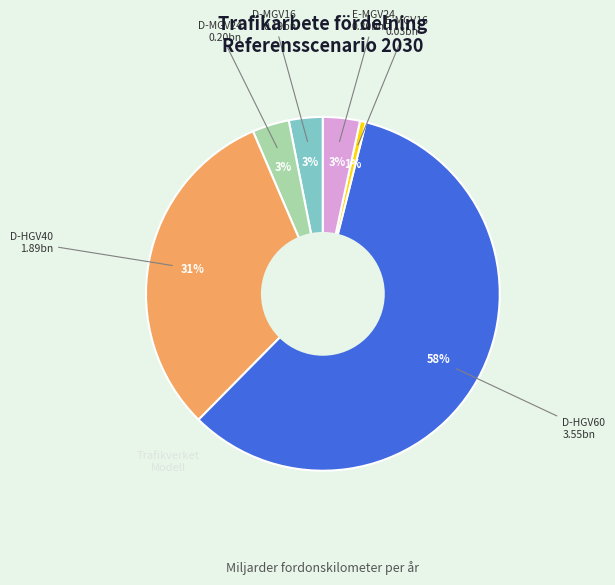

Does any single category account for the majority?

Yes